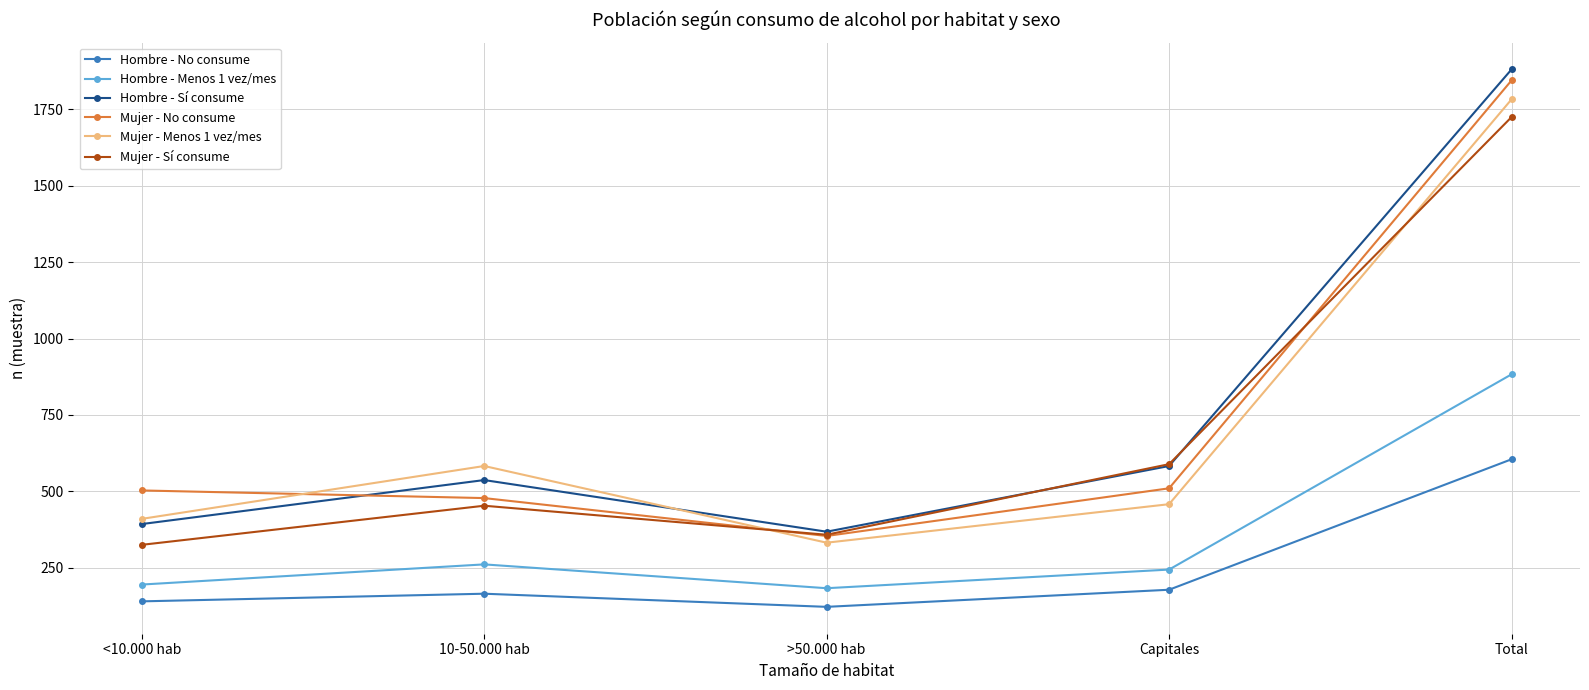

True or false: Mujer - Menos 1 vez/mes and Hombre - No consume intersect in this chart.

False